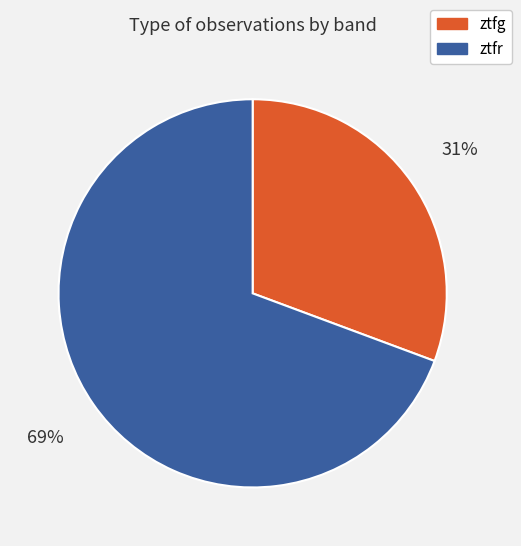

Which category has the biggest portion of the pie?

ztfr